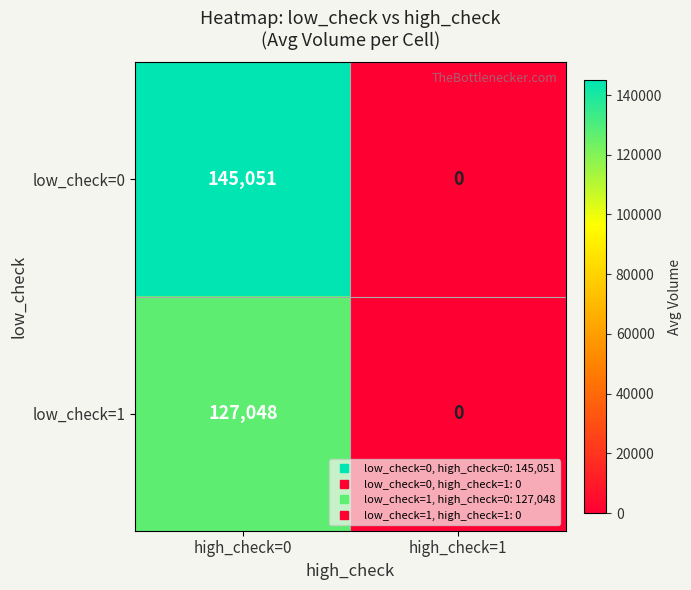

Which category has the lowest value in the low_check=1 series?

high_check=1